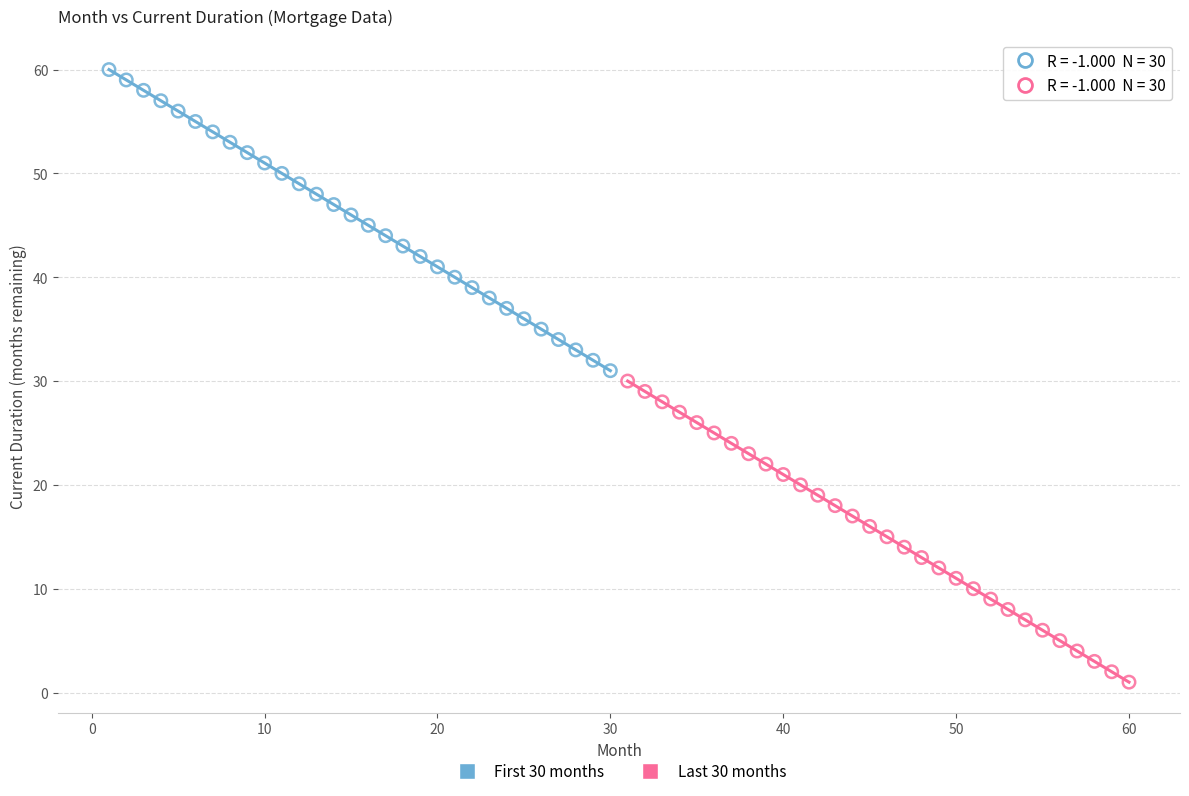

Which series contains the highest Y value?

First 30 months